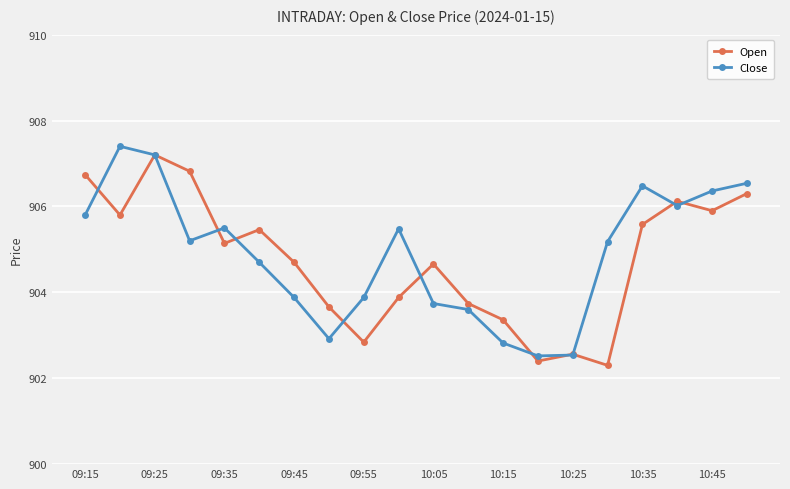

Is this an area chart (filled region under the line)?

No